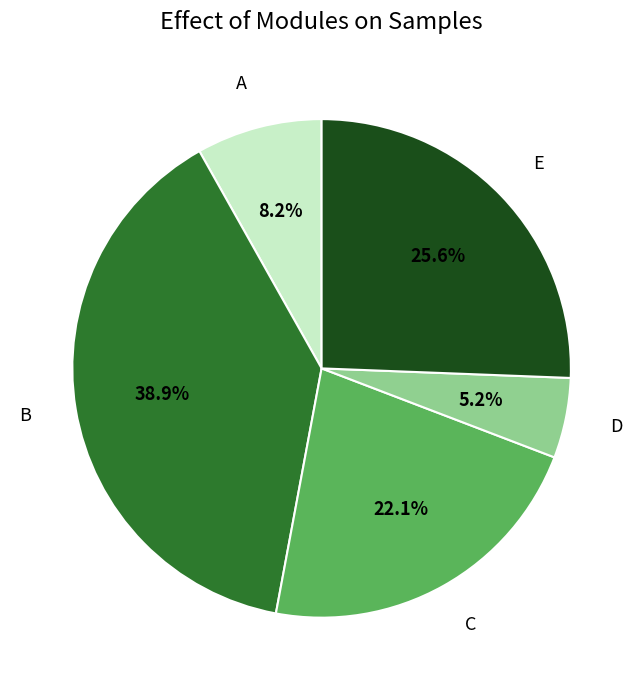

Count the number of slices in the pie.

5